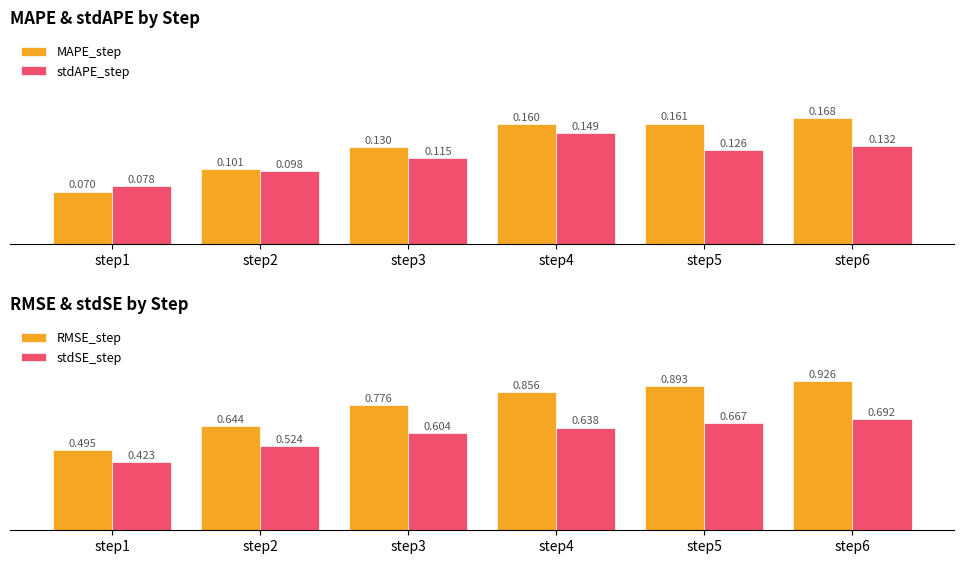

The value of stdSE_step at step4 is 0.6. True or false?

True